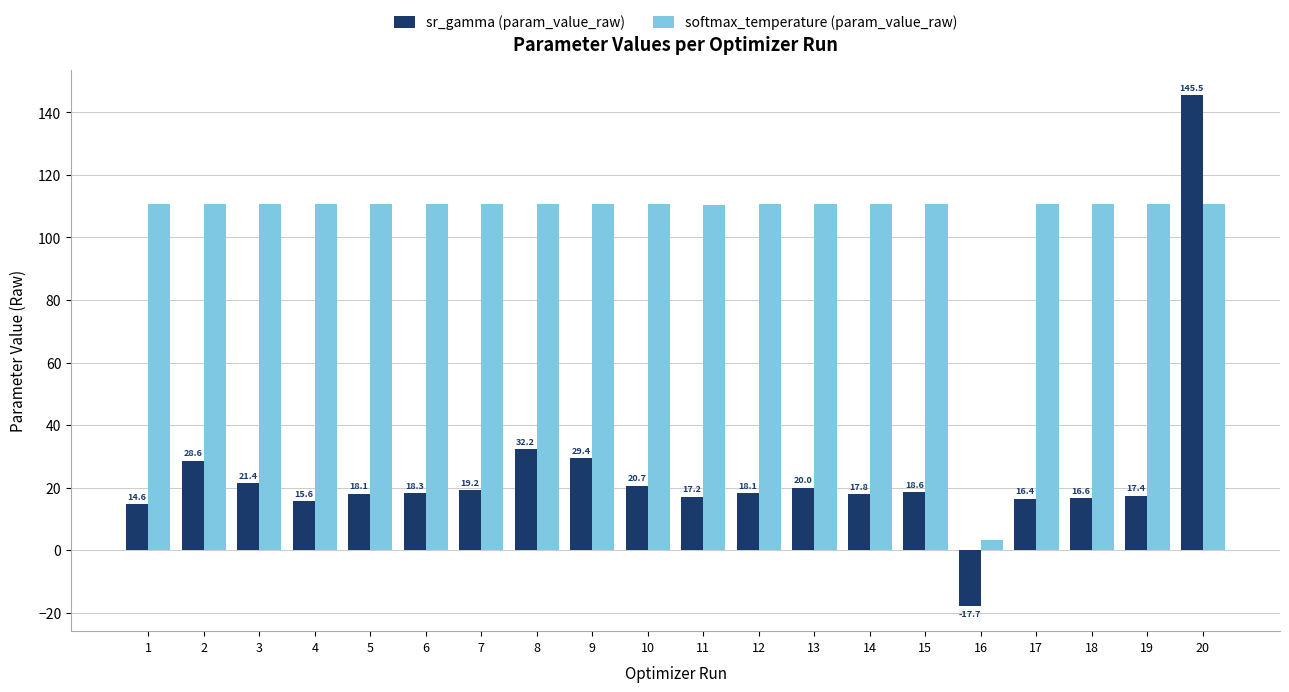

At how many categories does at least one series exceed 120?

1